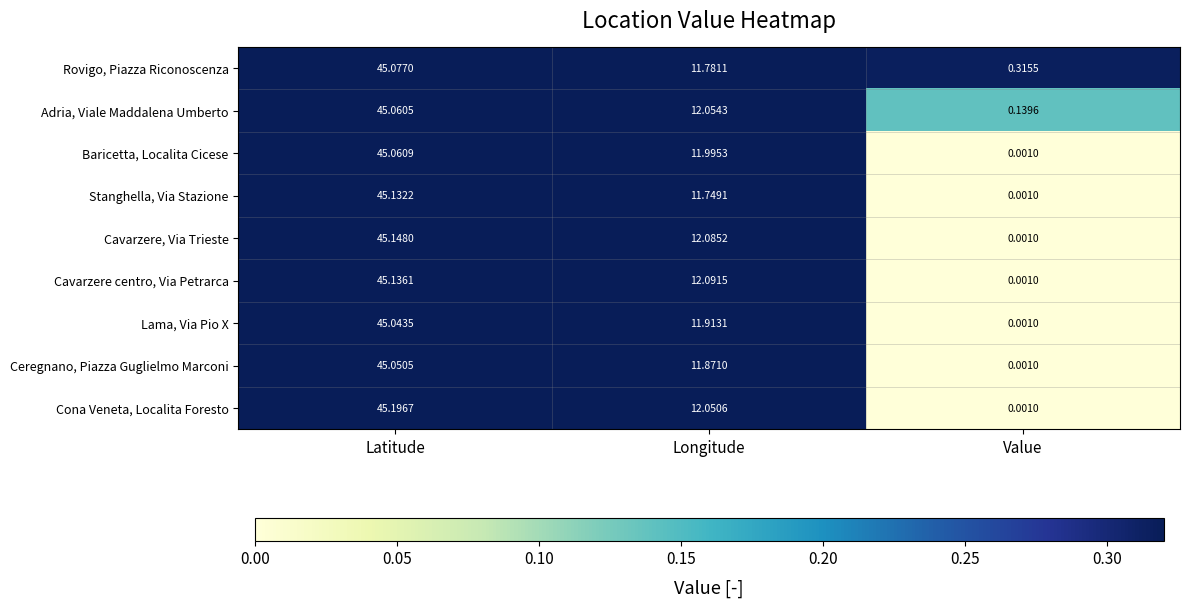

How many series are shown in this chart?

9